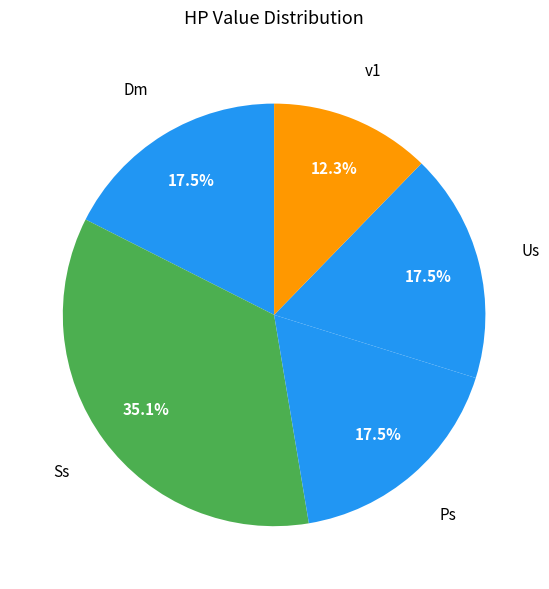

What percentage do Us and v1 together represent?

29.8%